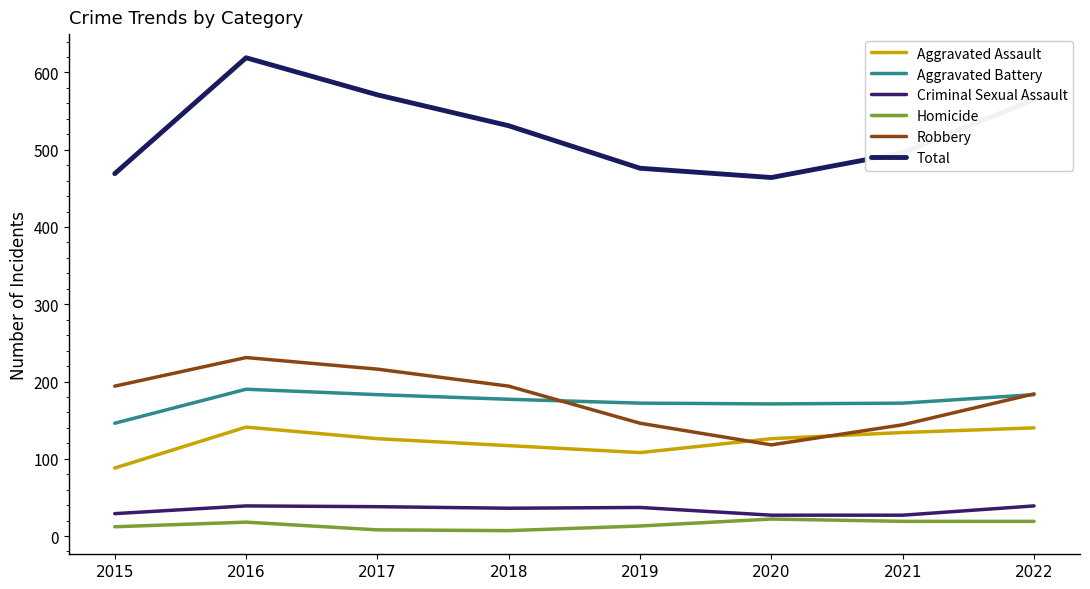

How many interior local valleys does the Aggravated Assault series have?

1